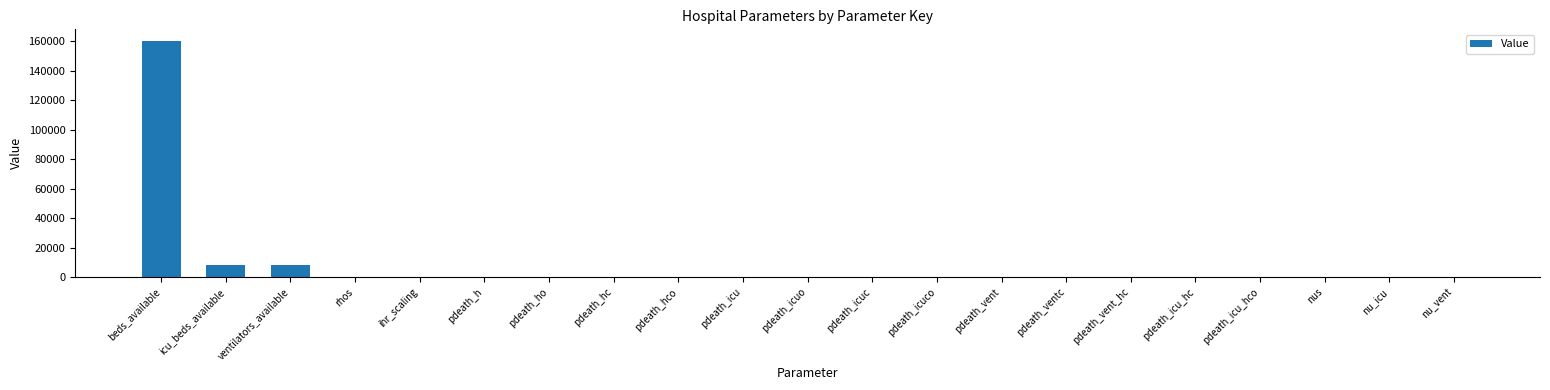

What is the sum of all values?

176810